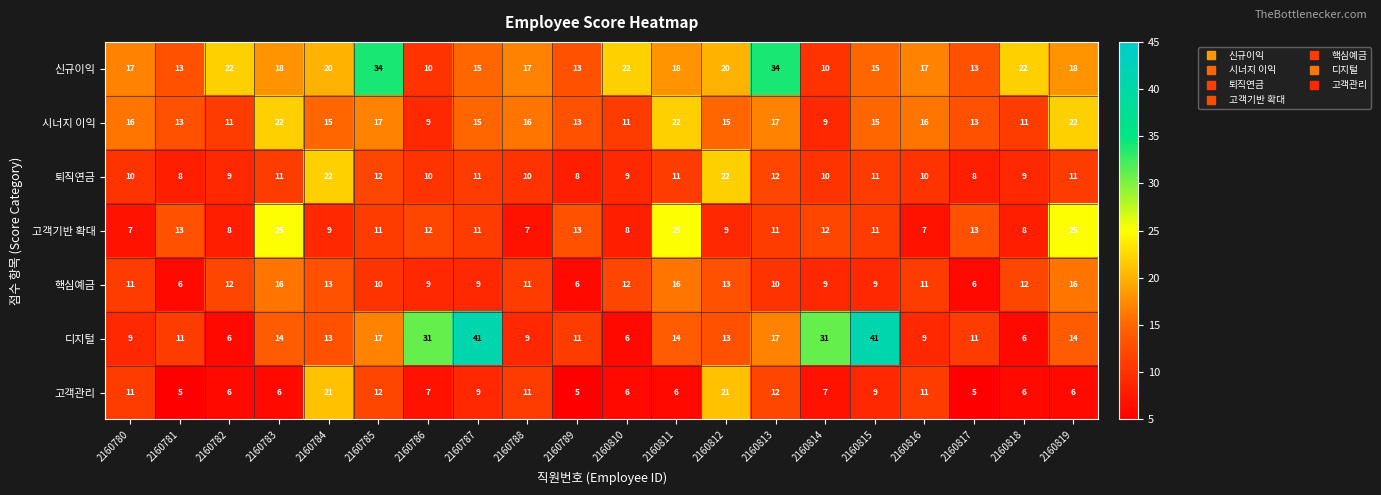

What is the spread (max minus min) of values at 2160784?

13